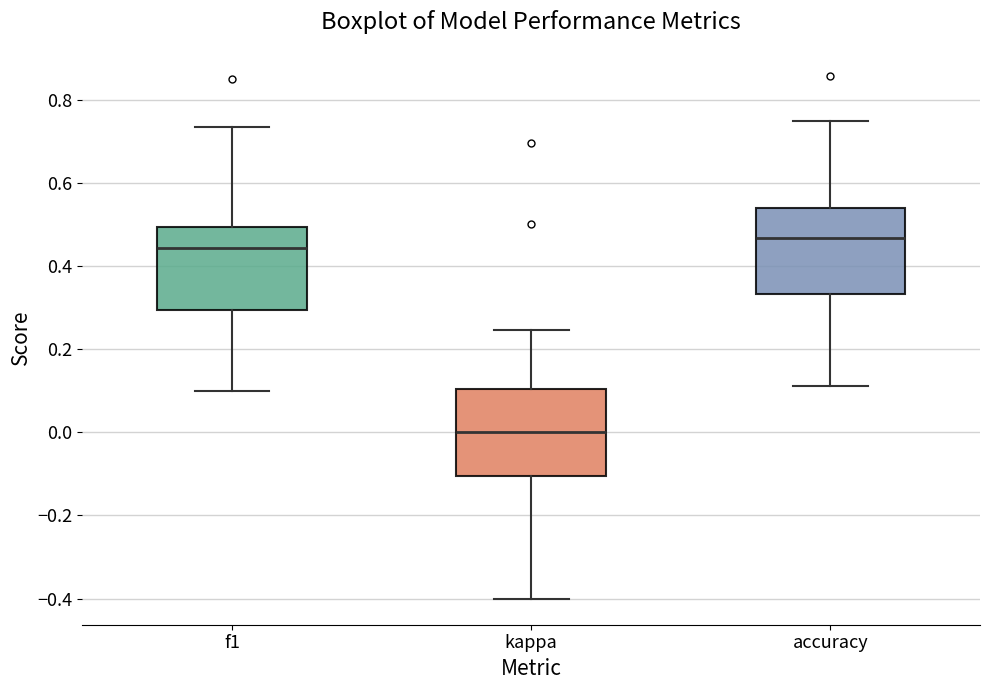

Where is the lower edge of the box for f1 on the y-axis? The values are not printed on the chart, so give them approximately, as read against the axis.

0.30